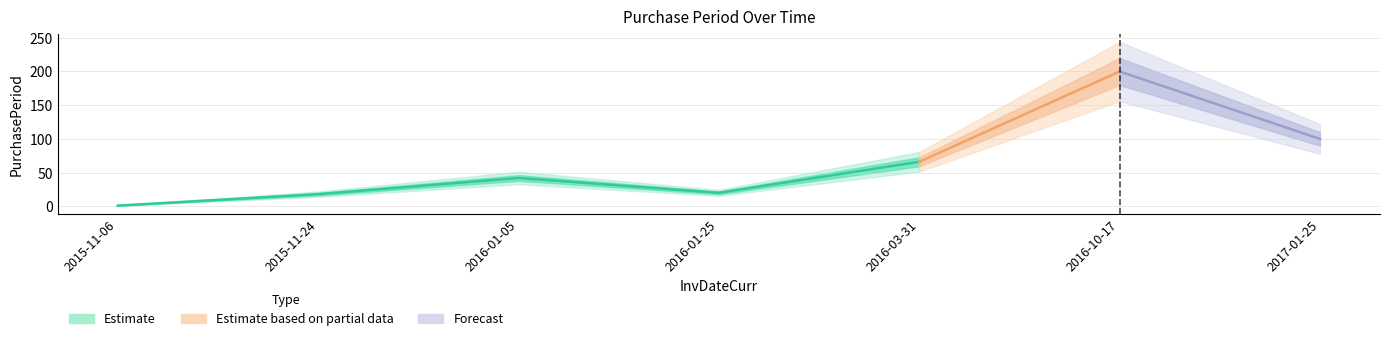

Is it true that the value at 2016-01-05 is 42?

True